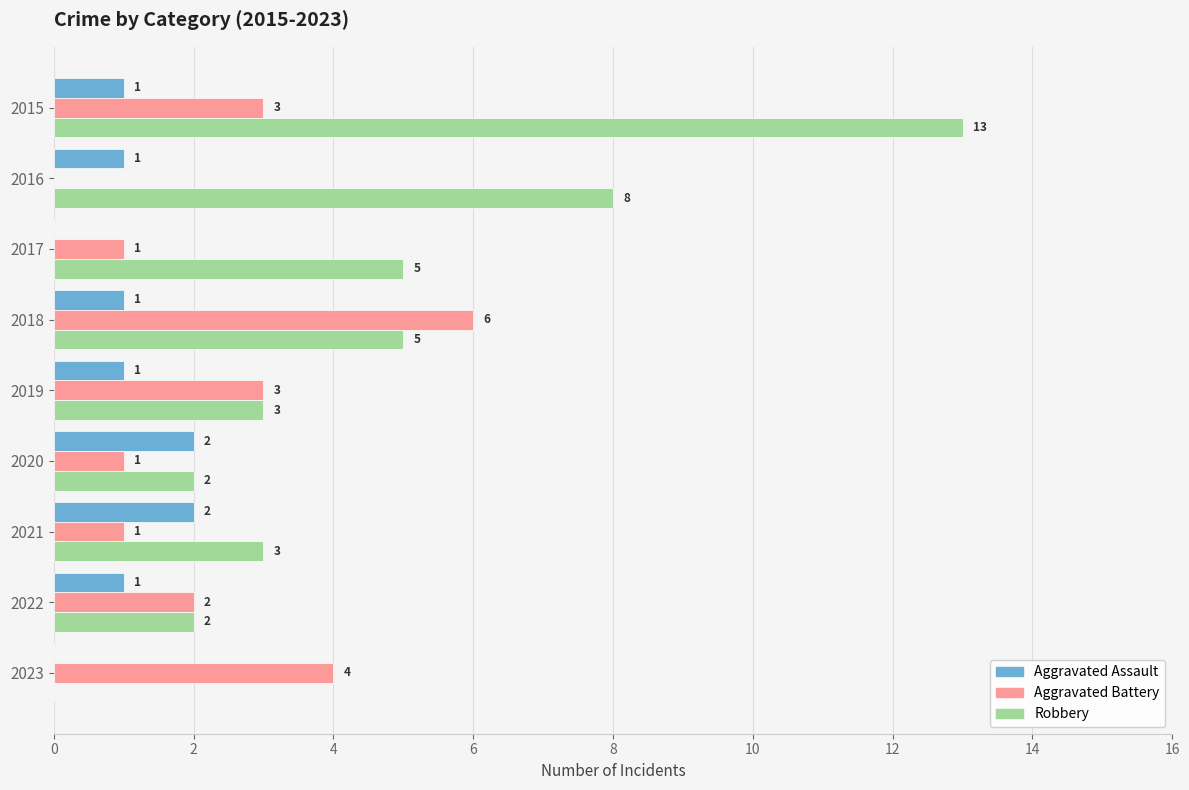

How many values in Robbery are above zero?

8